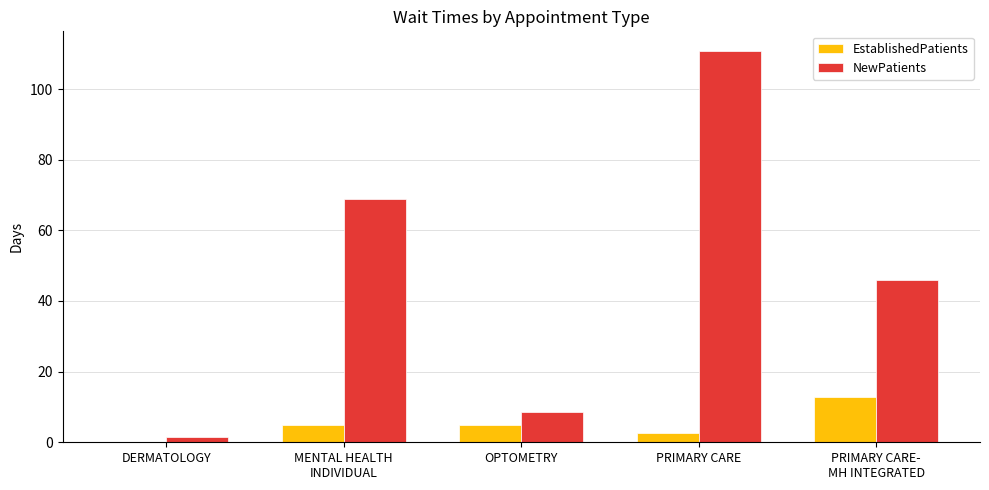

The value of EstablishedPatients at OPTOMETRY is 8.5. True or false?

False